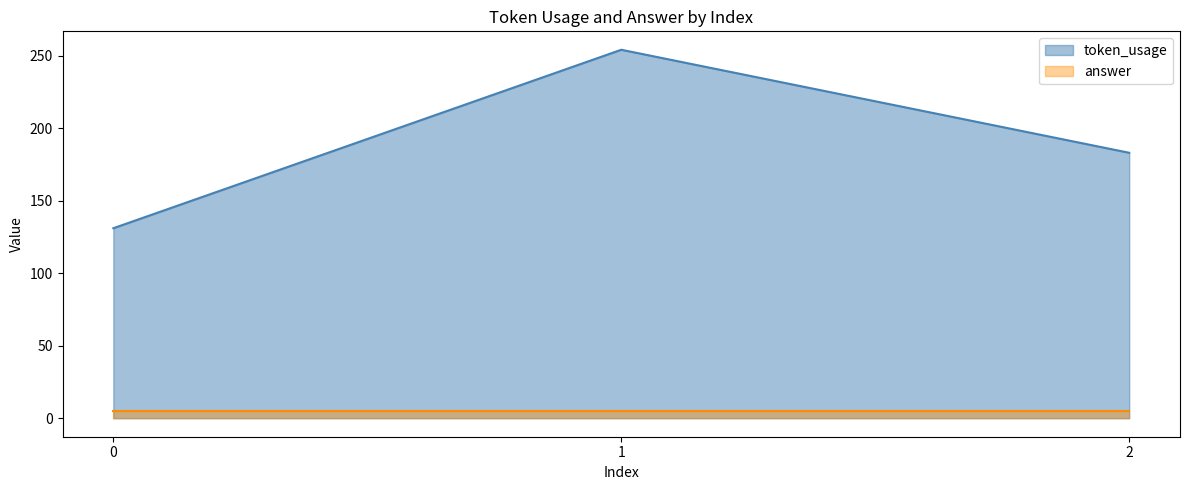

What is the difference between the maximum and minimum values?

123